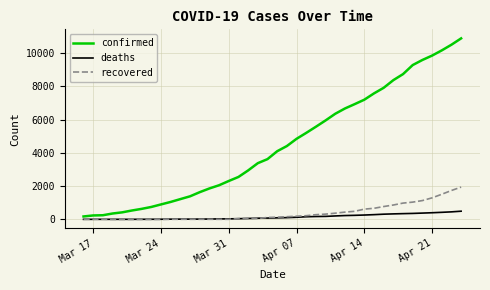

Which series has the largest total across all categories?

confirmed